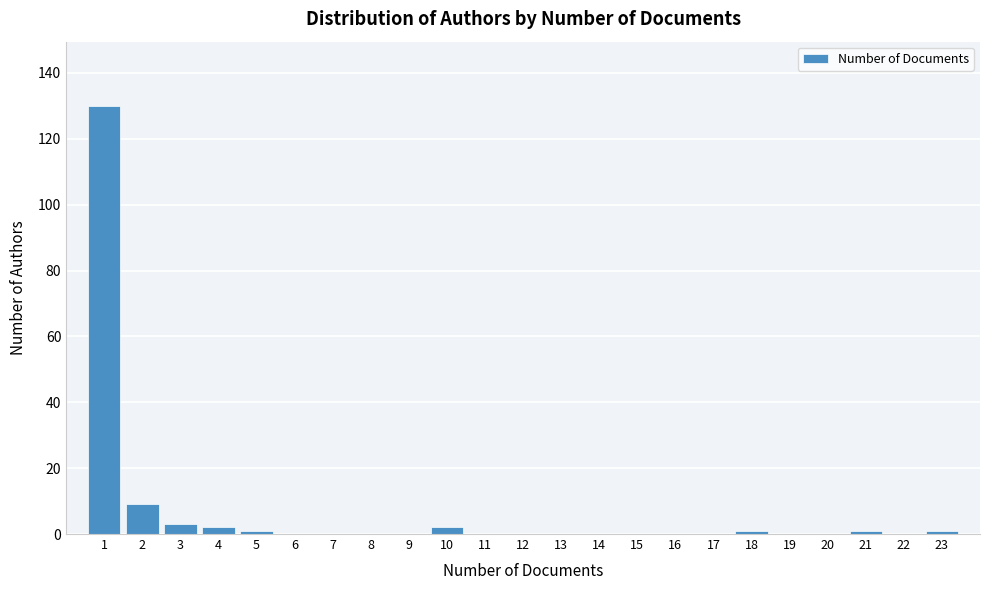

How tall is the bar that spans 3.5 to 4.5 on the x-axis? The values are not printed on the chart, so give them approximately, as read against the axis.

2